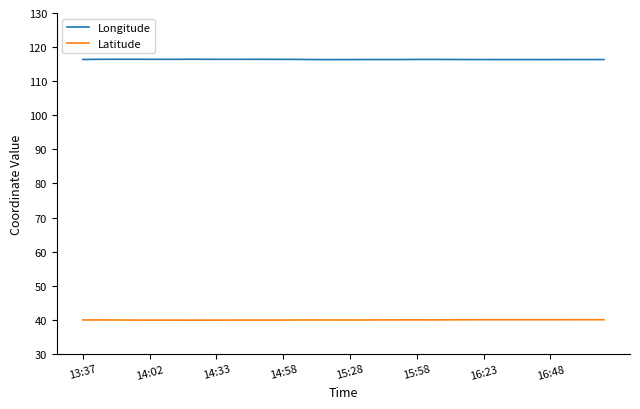

What is the highest value of the Latitude series?

40.0